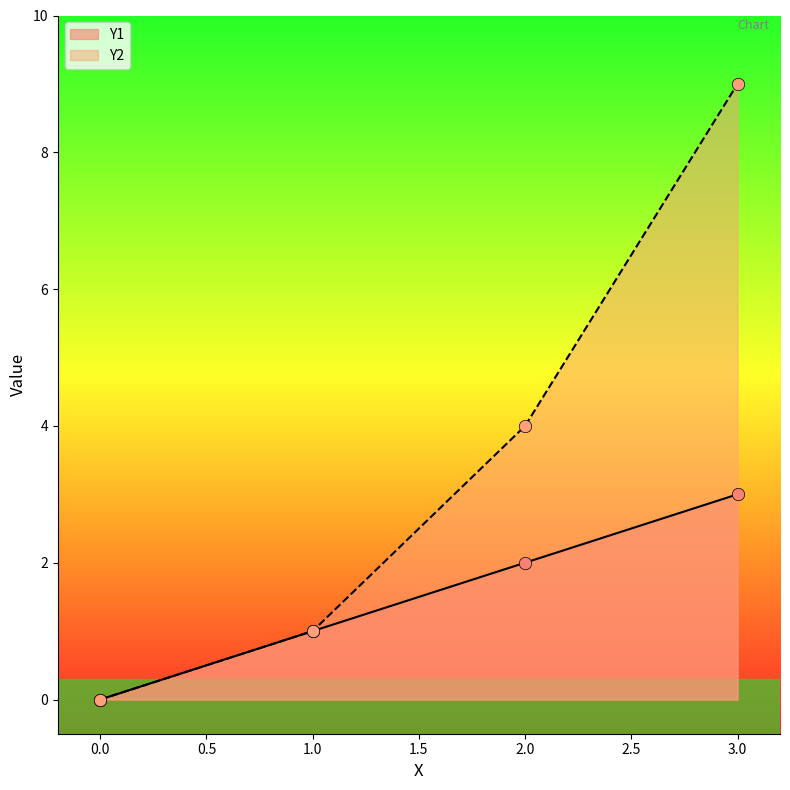

Which series has the largest total across all categories?

Y2